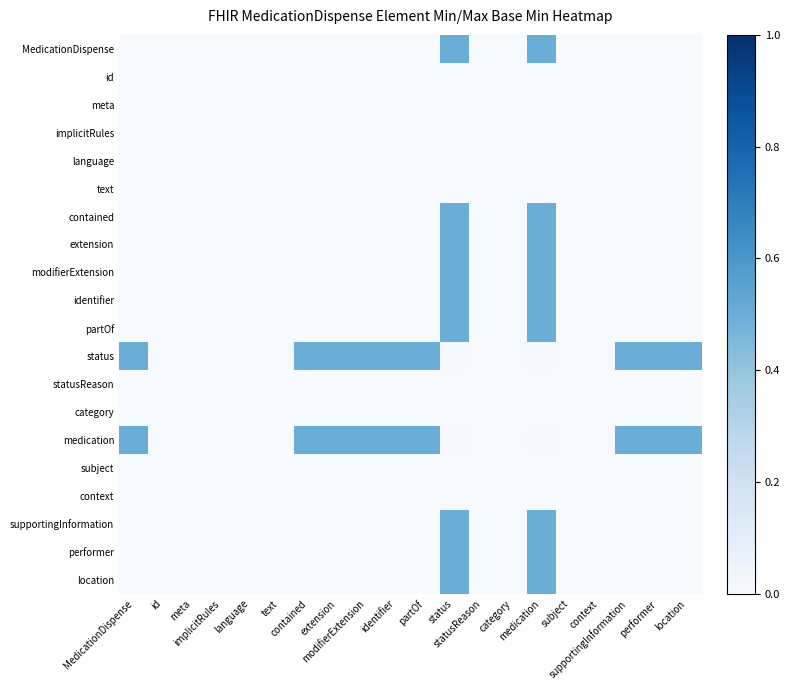

How many distinct data groups are displayed?

20